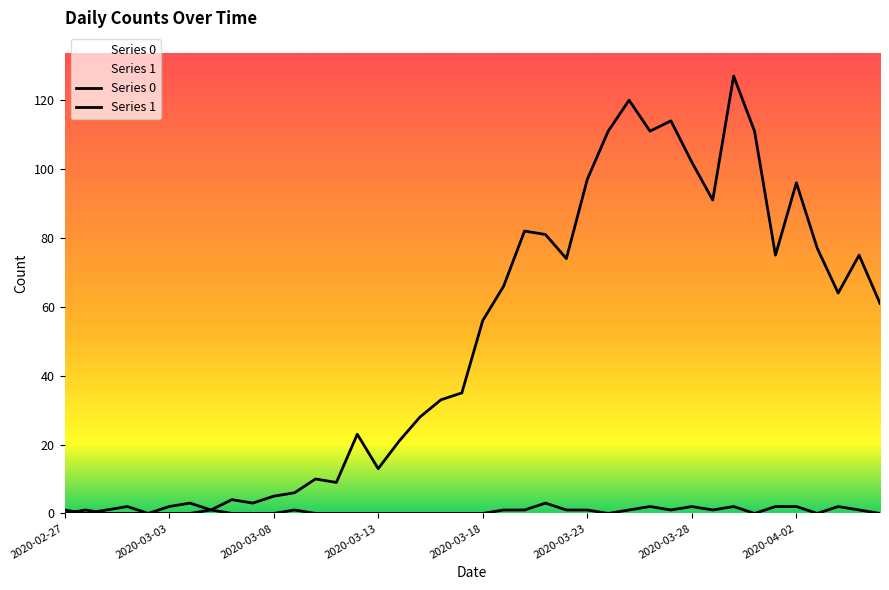

List the series in order of their overall mean, lowest first.

Series 1, Series 0